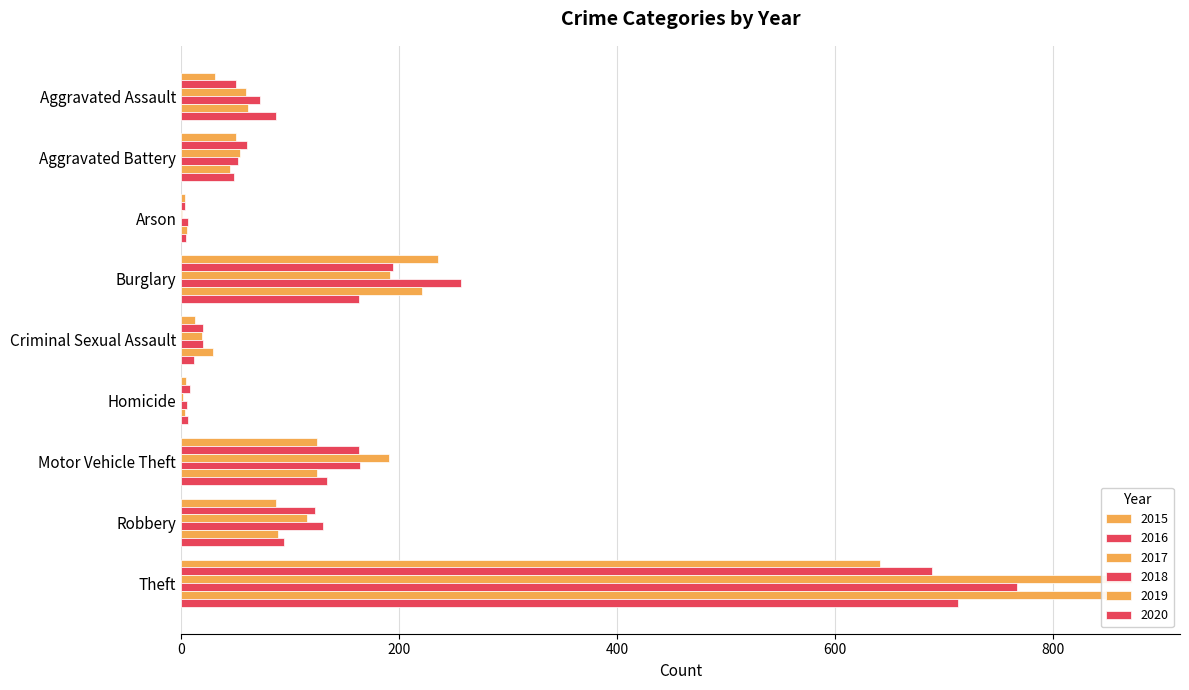

Between Burglary and Criminal Sexual Assault, which series saw the biggest shift?

2018